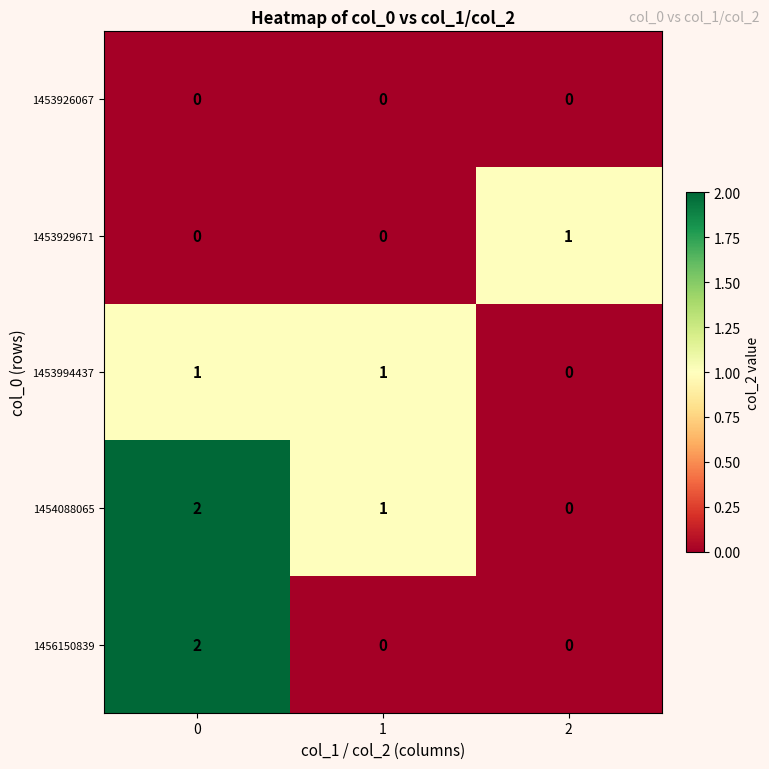

Is the value of 1453926067 at 1 greater than the value of 1454088065 at 1?

No